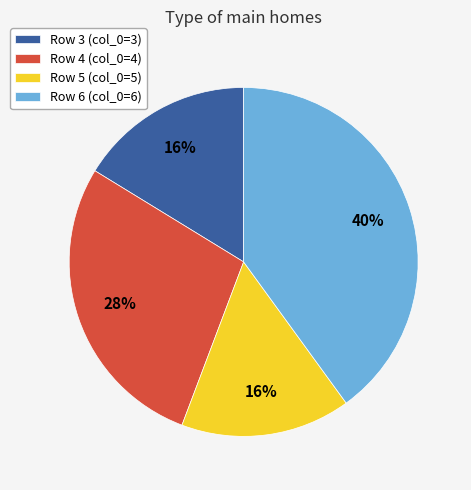

To the nearest percent, what is the average slice percentage?

25%